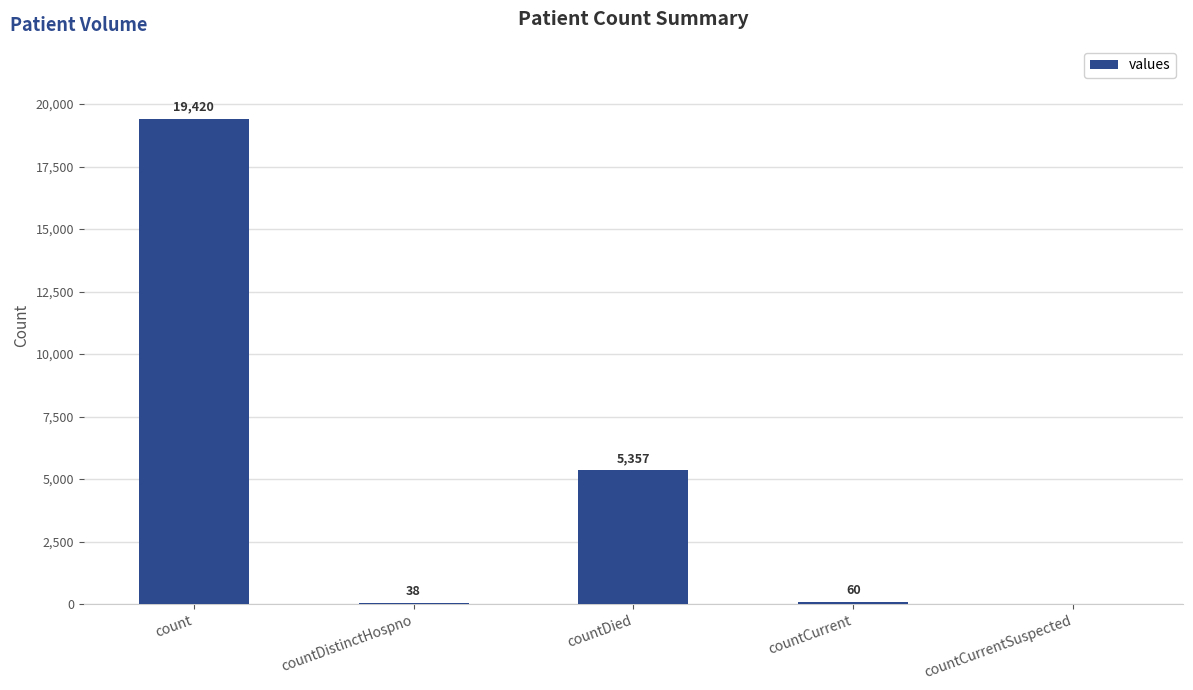

What is the sum of all values?

24875